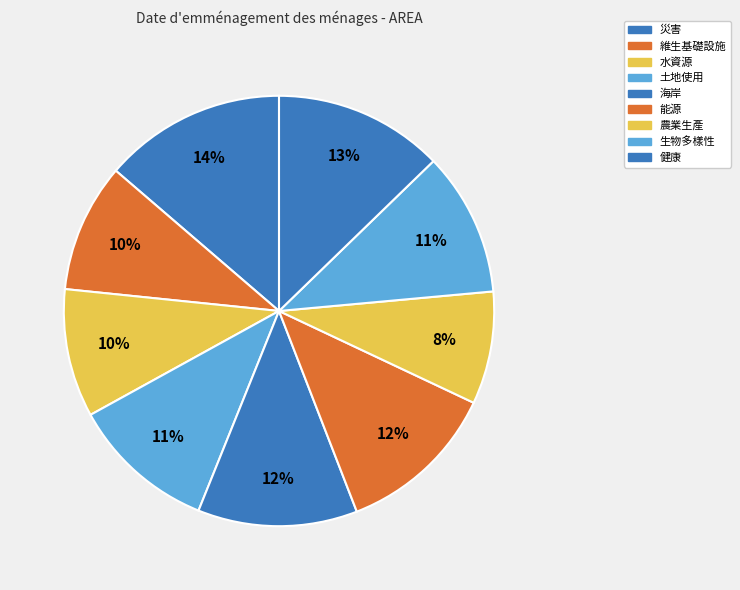

Is it true that 海岸 is 25% of the pie?

False